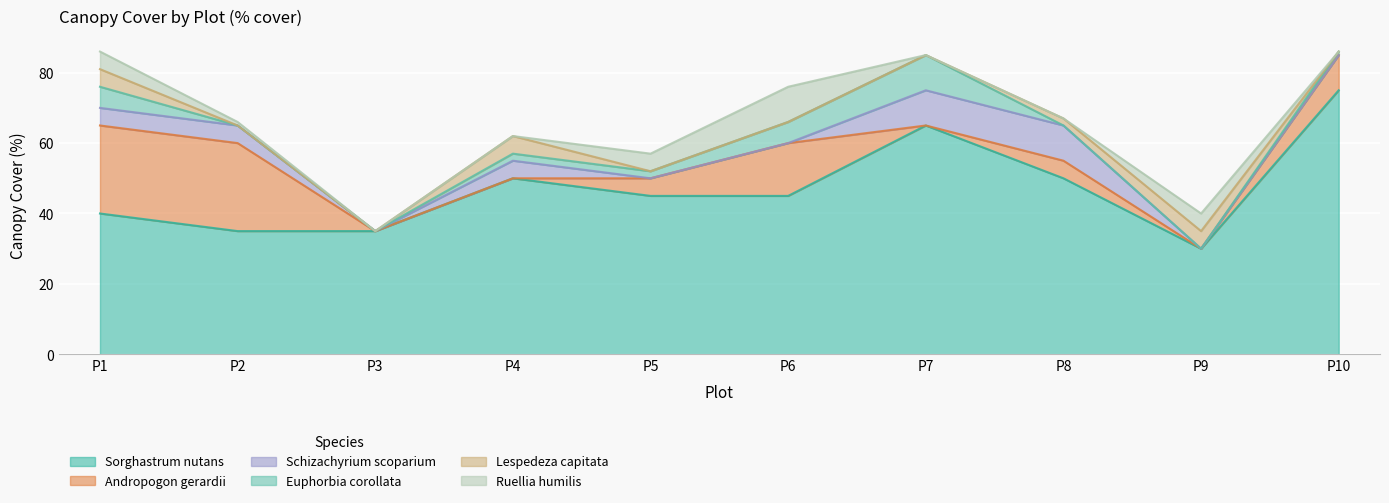

List the series in order of their peak value, lowest first.

Lespedeza capitata, Schizachyrium scoparium, Euphorbia corollata, Ruellia humilis, Andropogon gerardii, Sorghastrum nutans